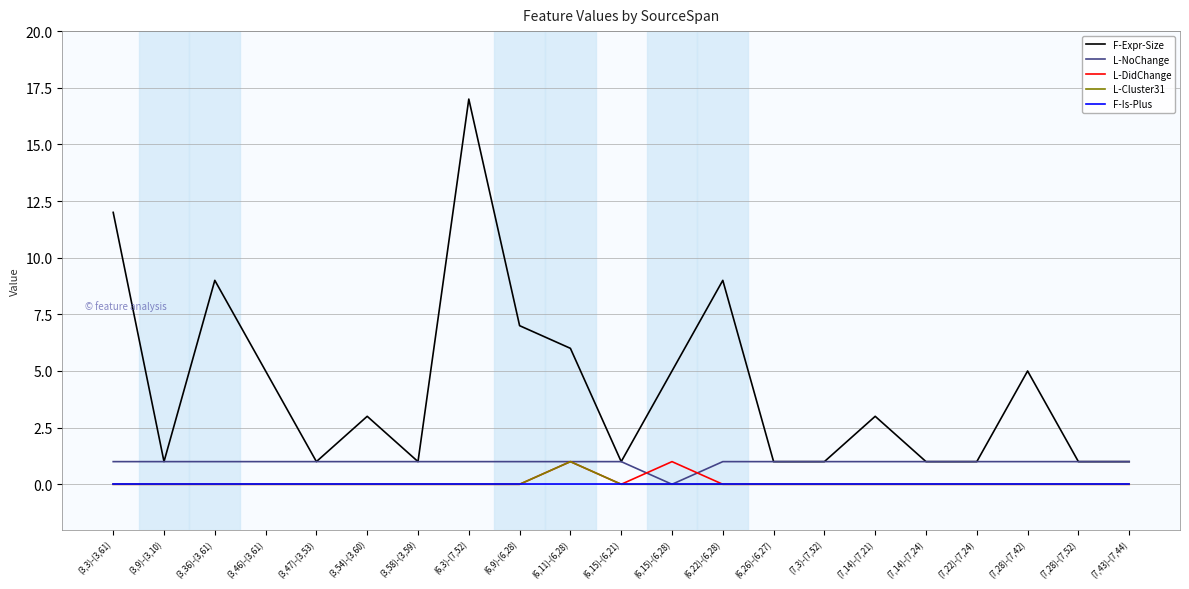

Which series changed the most between (6,26)-(6,27) and (7,14)-(7,21)?

F-Expr-Size